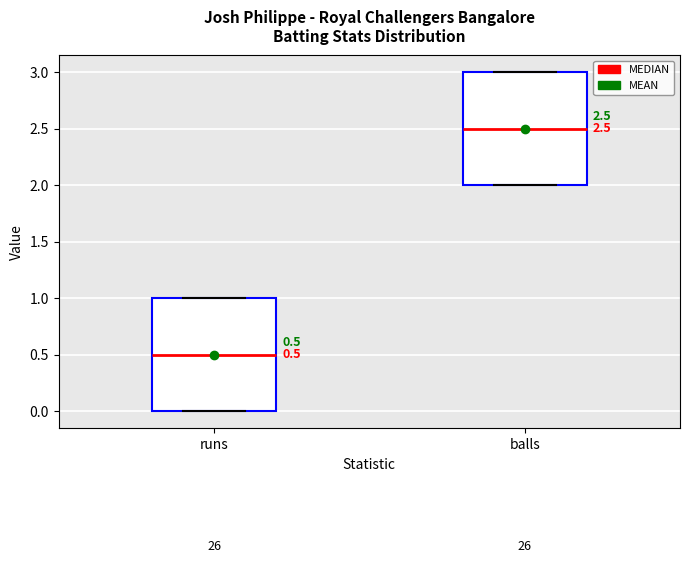

Which box's median line is the highest?

balls